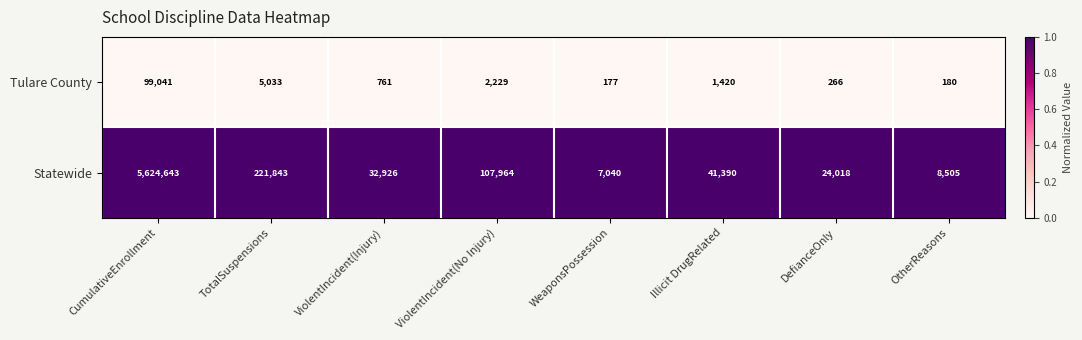

Reading left to right, list all the values displayed in this chart.

Tulare County: 99041	5033	761	2229	177	1420	266	180
Statewide: 5624643	221843	32926	107964	7040	41390	24018	8505